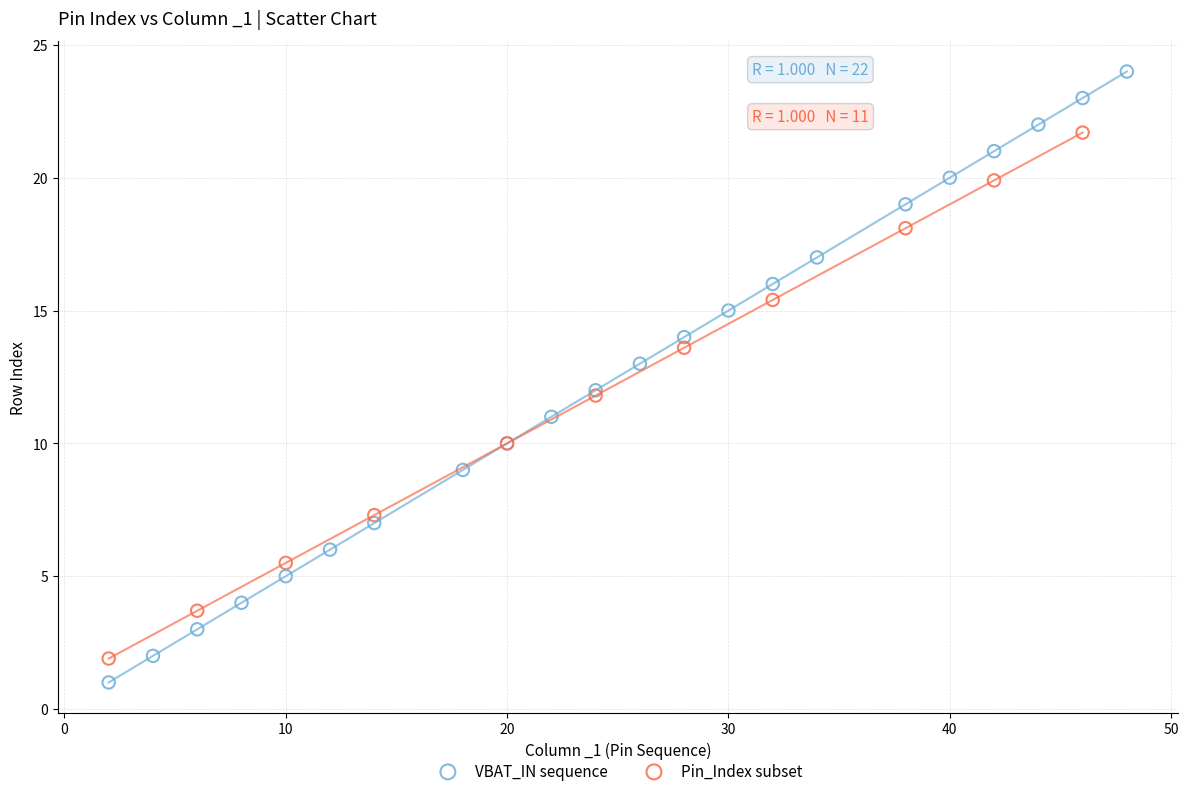

Which series has the largest Y range (max minus min)?

VBAT_IN sequence